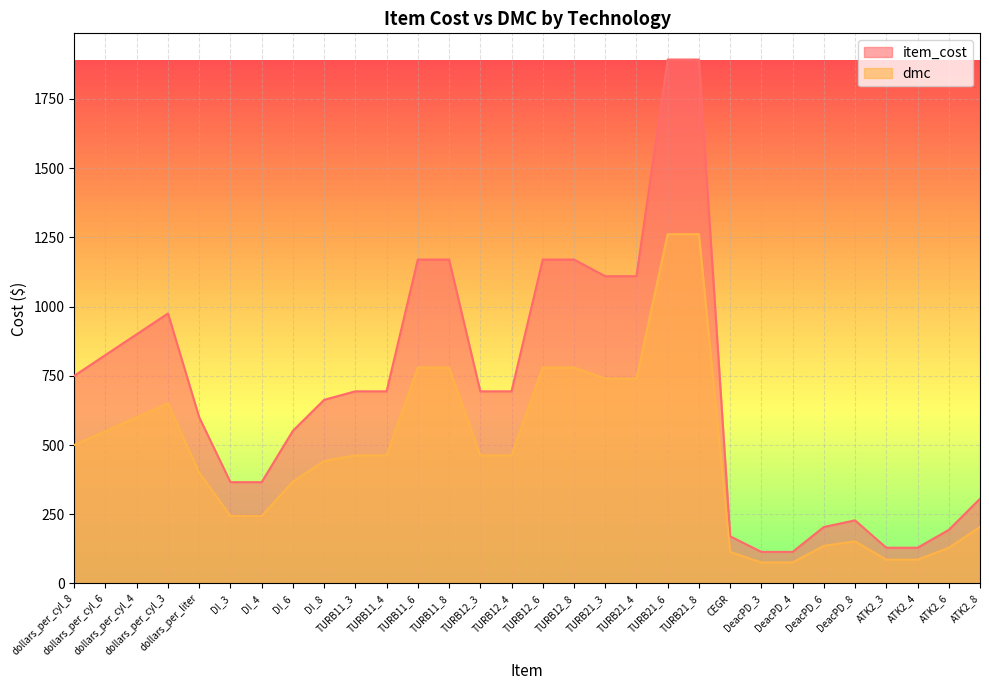

Which has a higher value, TURB21_6 or TURB12_3?

TURB21_6